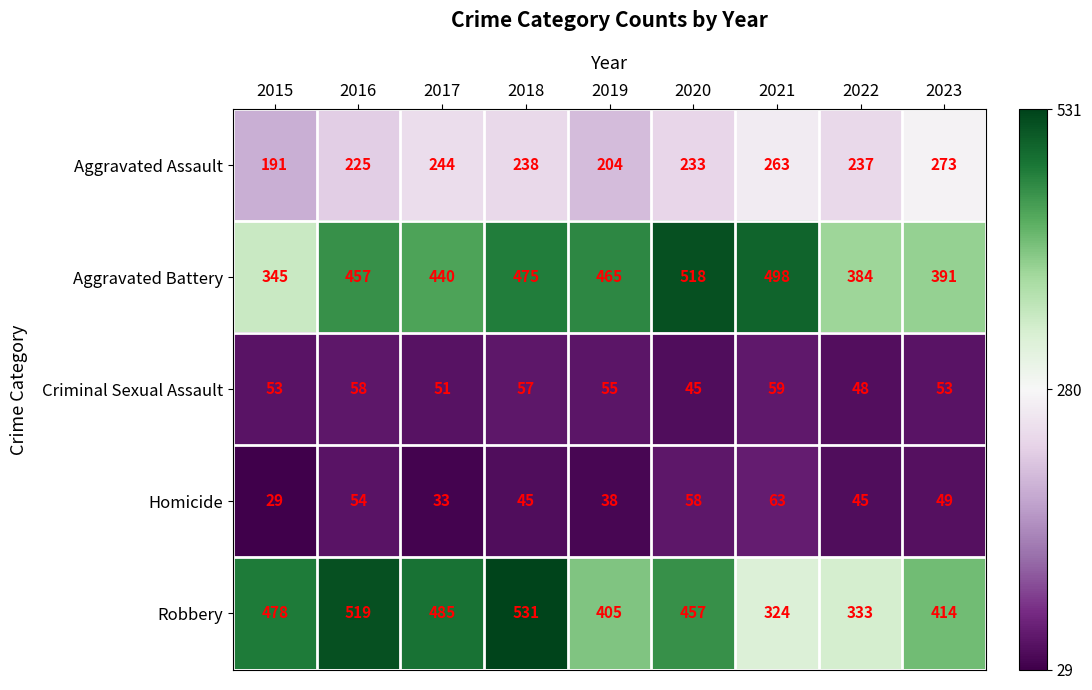

Rank the series by their maximum value, from lowest to highest.

Criminal Sexual Assault, Homicide, Aggravated Assault, Aggravated Battery, Robbery